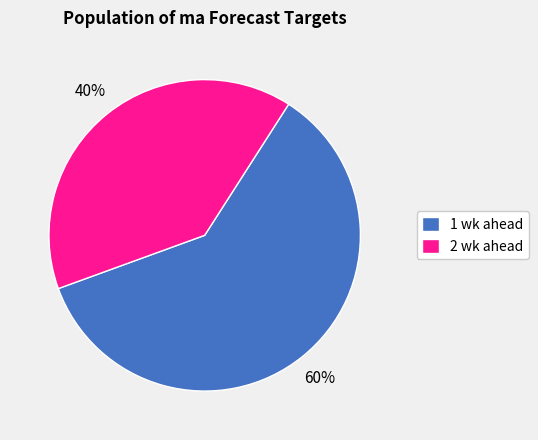

The 1 wk ahead slice represents 52% of the pie. True or false?

False